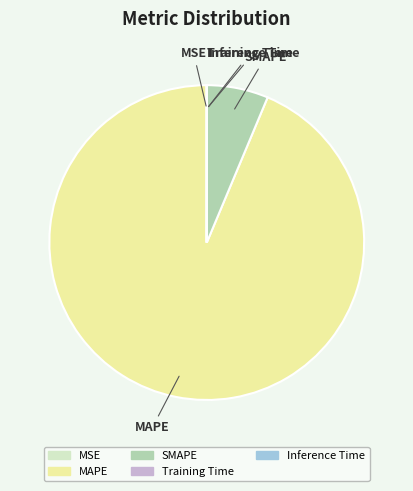

Which category has the biggest portion of the pie?

MAPE